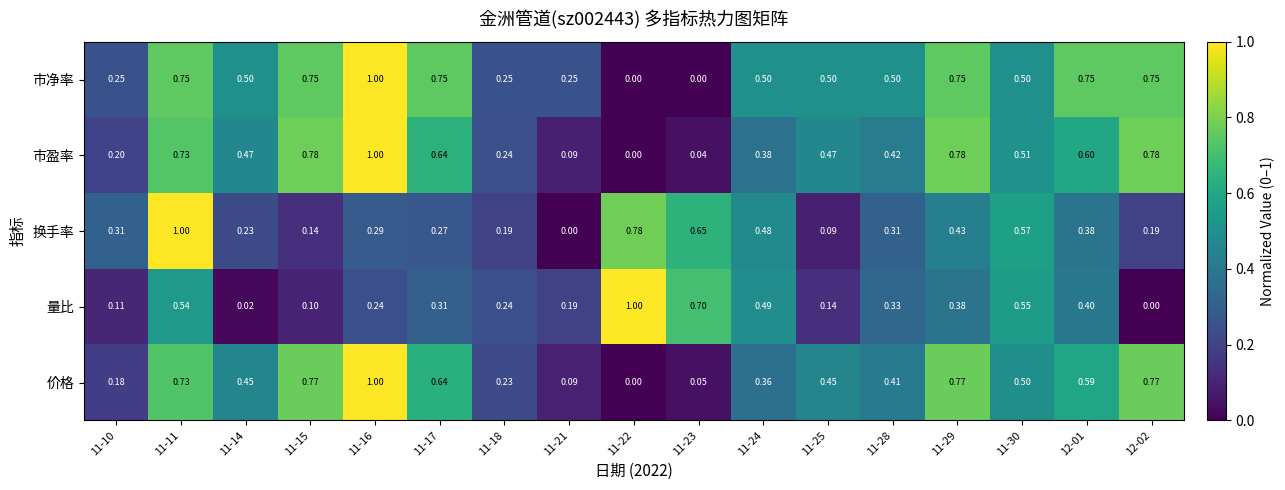

Rank the series at 11-24 from highest to lowest value.

市净率, 量比, 换手率, 市盈率, 价格